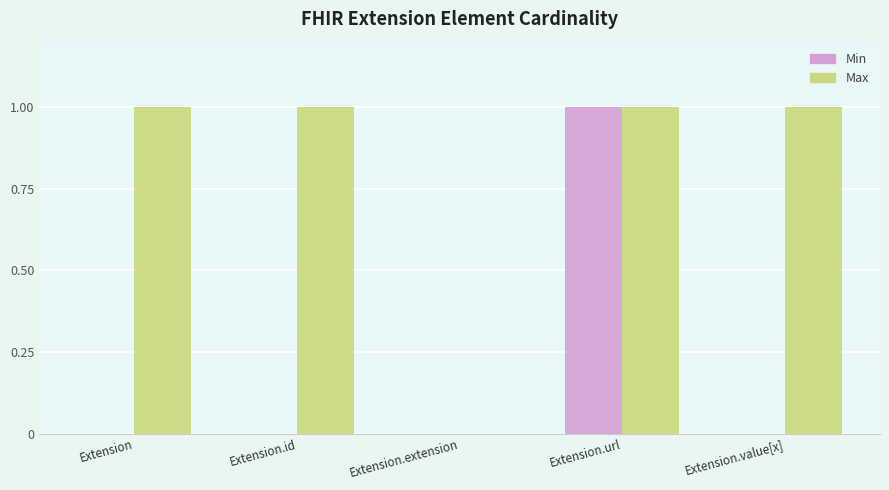

The value of Max at Extension.id is 1. True or false?

True